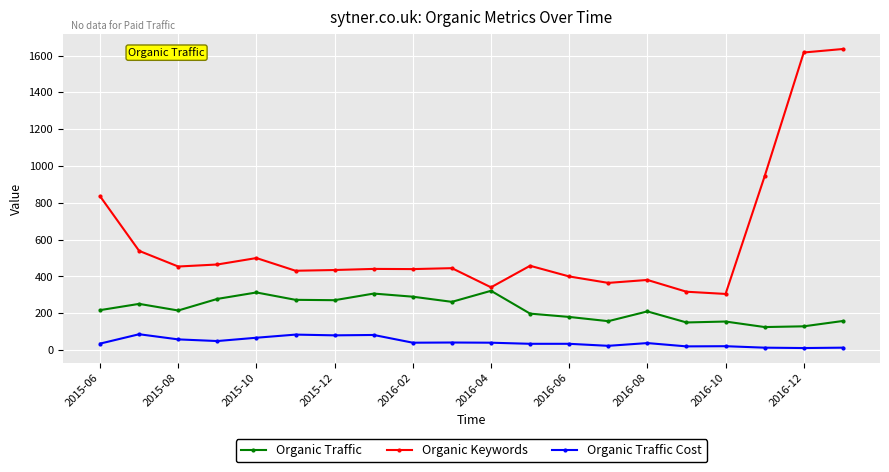

Does the chart have visible grid lines?

Yes